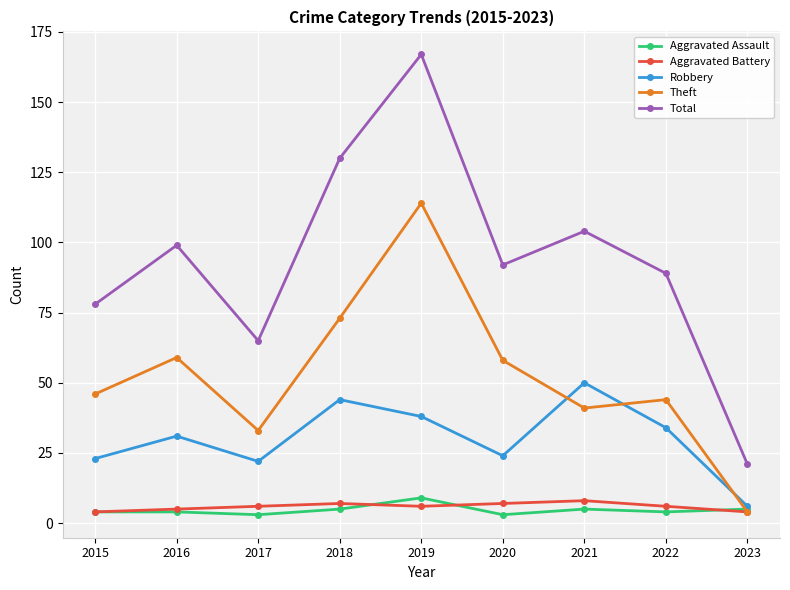

What is the value of the Aggravated Assault point at the 2nd from the left?

4